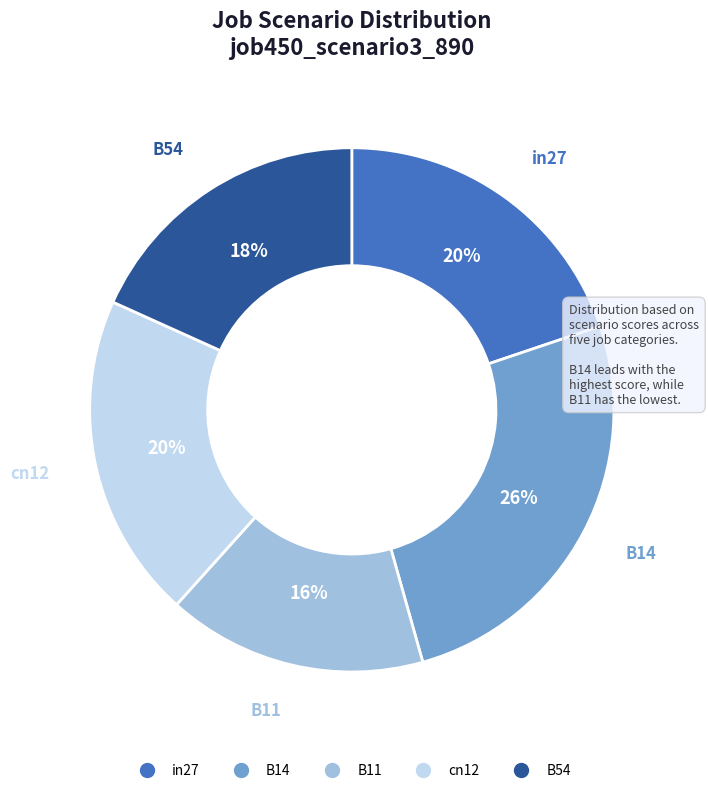

Does B11 represent more than half of the total?

No